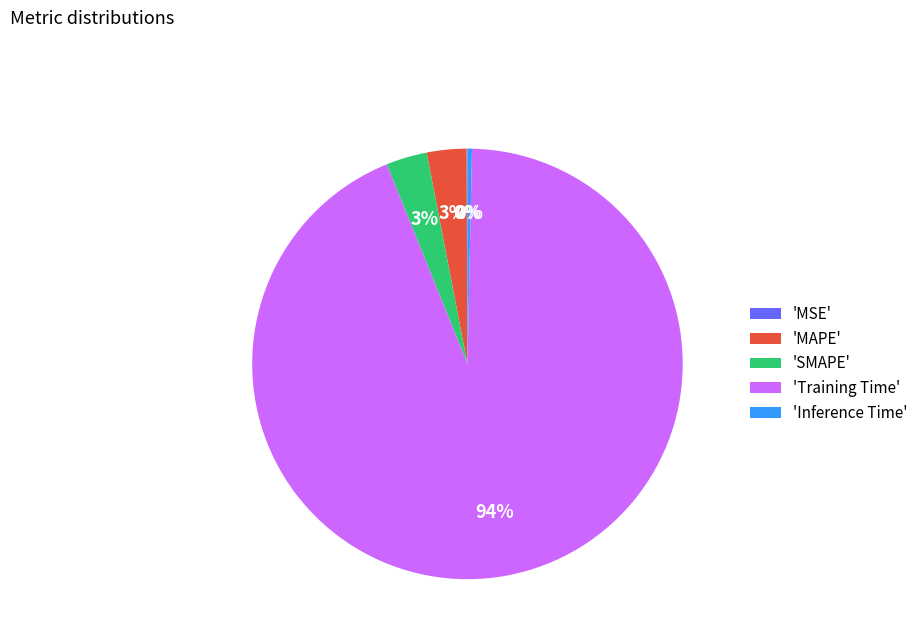

To the nearest percent, what portion does 'SMAPE' represent?

3%